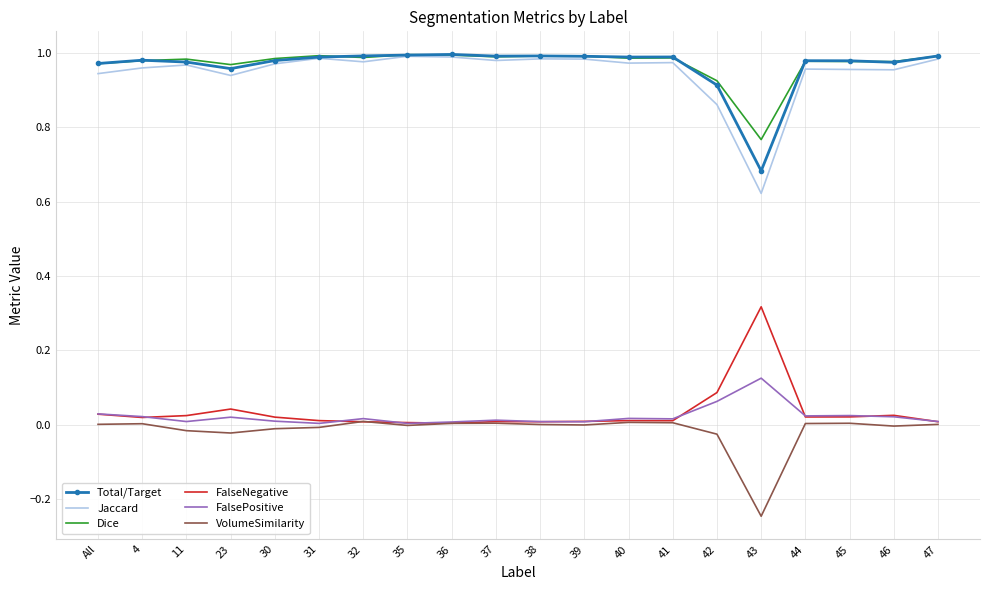

Is it true that VolumeSimilarity equals 0.0 at 44?

True